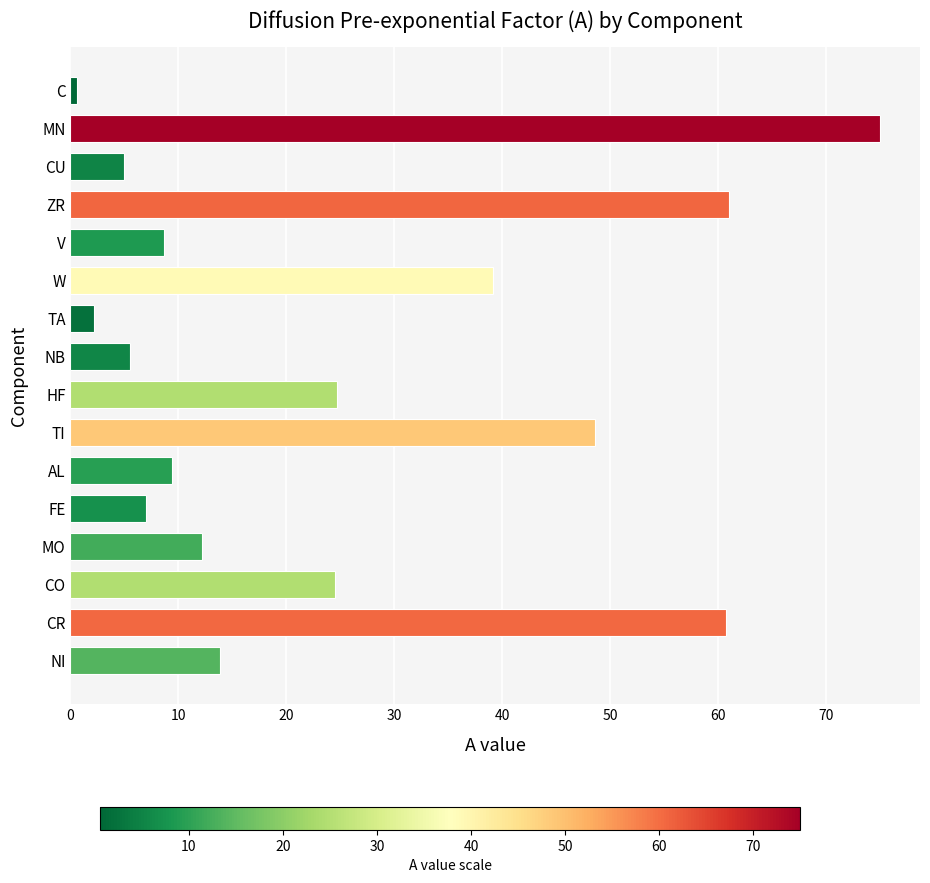

At which category does the chart reach its minimum across all series?

C